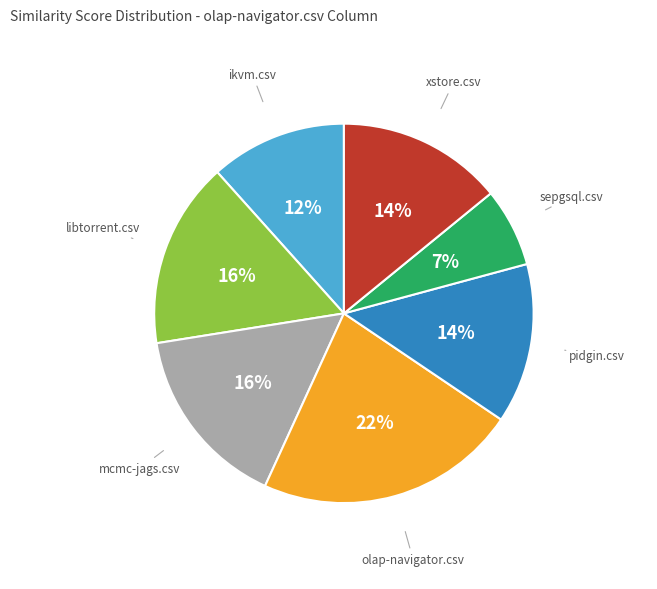

Does any single category account for the majority?

No